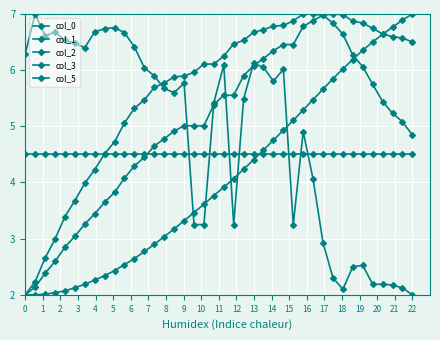

How many distinct data groups are displayed?

5